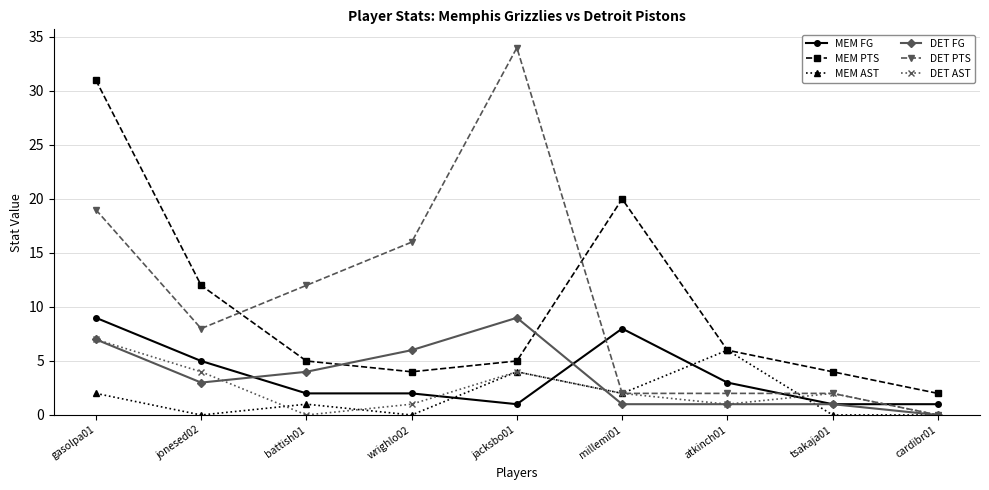

How many times do DET FG and MEM PTS cross each other?

2